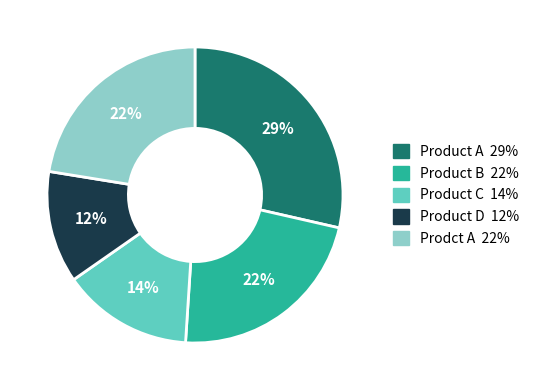

To the nearest percent, what percentage of the pie is Product A?

29%